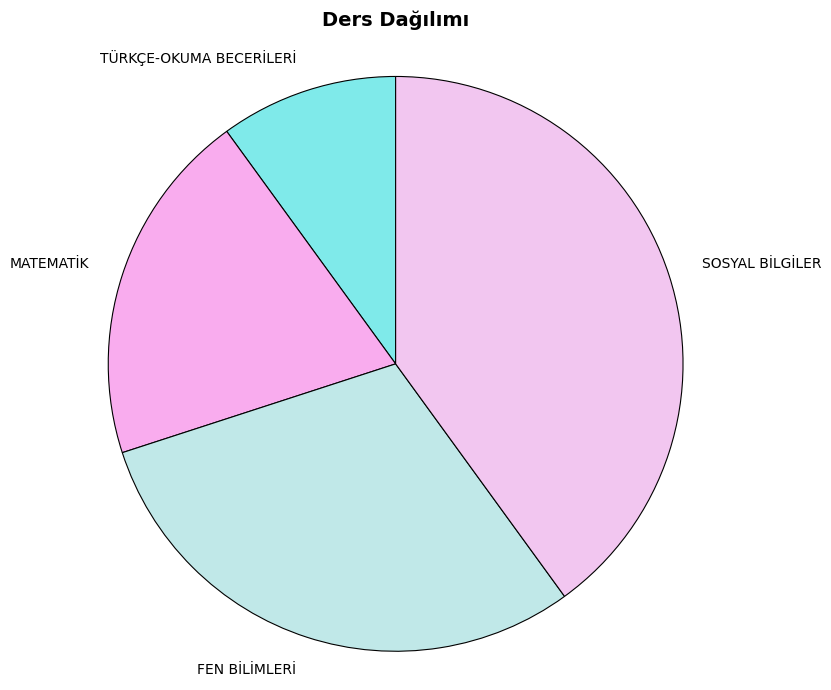

Combined, do SOSYAL BİLGİLER and MATEMATİK account for over 50%?

Yes